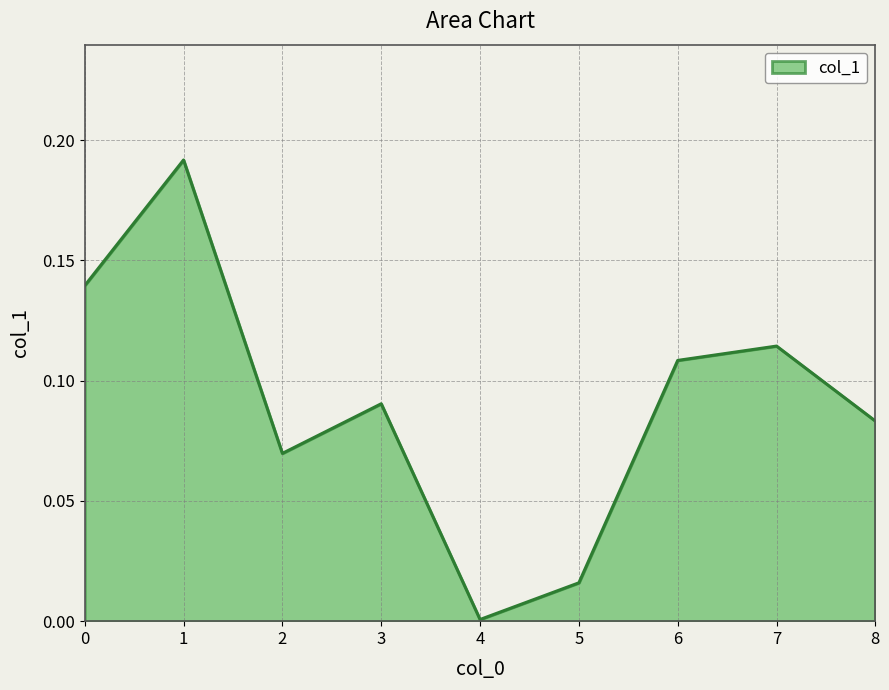

True or false: the data shows 0.0 at 6.

False